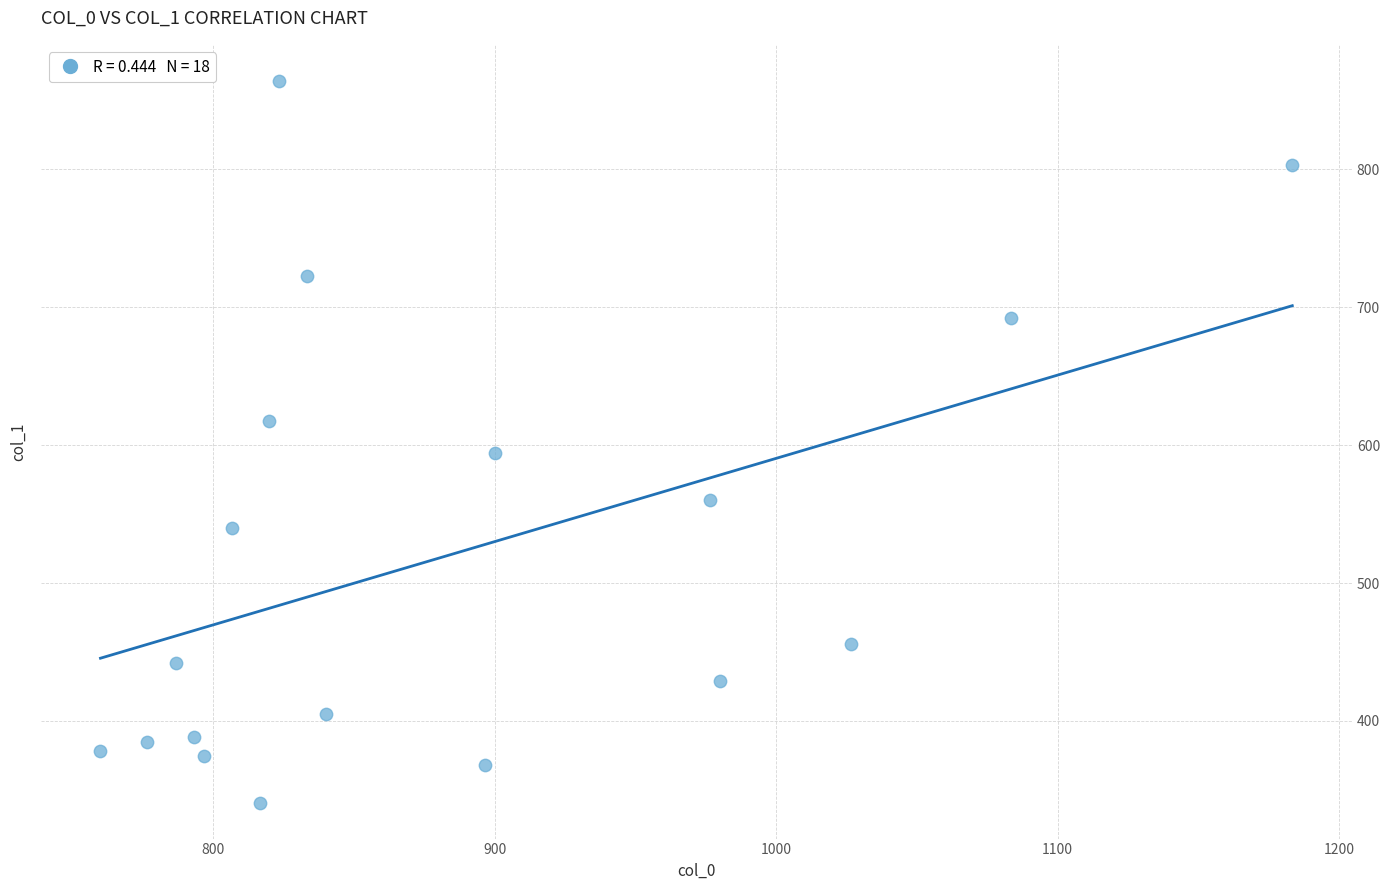

What is the range of X values (max minus min)?

423.3